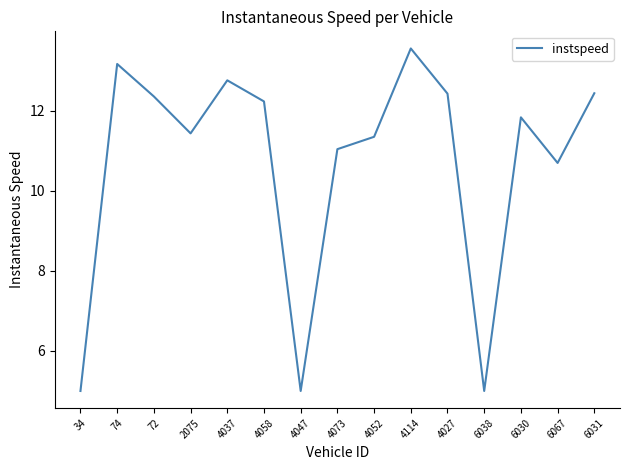

What is the difference between the second highest and second lowest values?

8.2